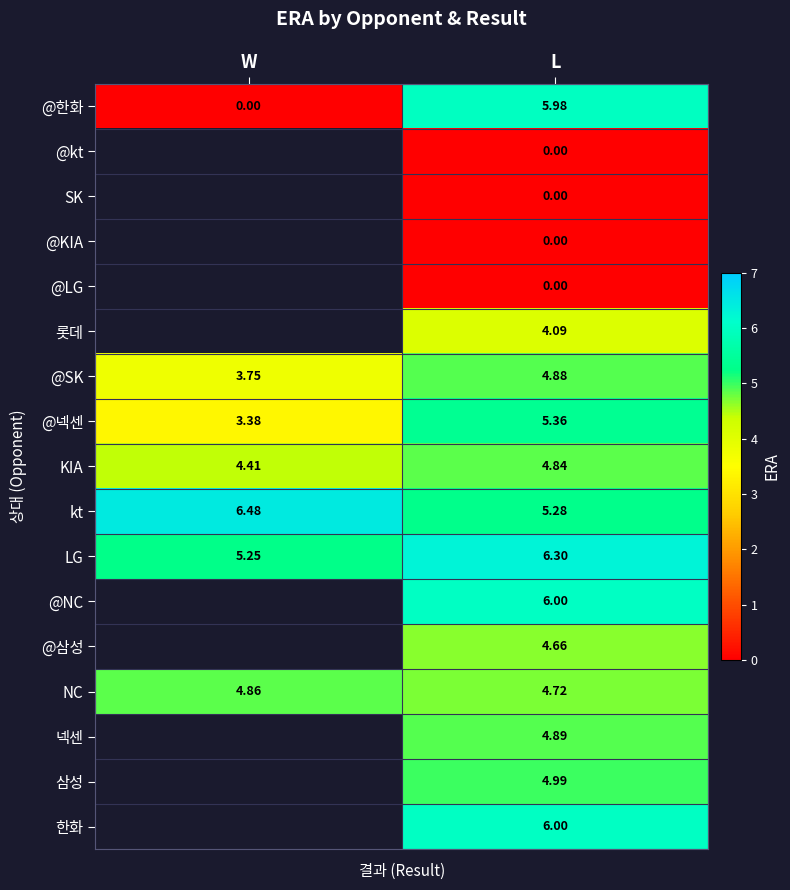

Is the value of @한화 at W greater than the value of NC at W?

No